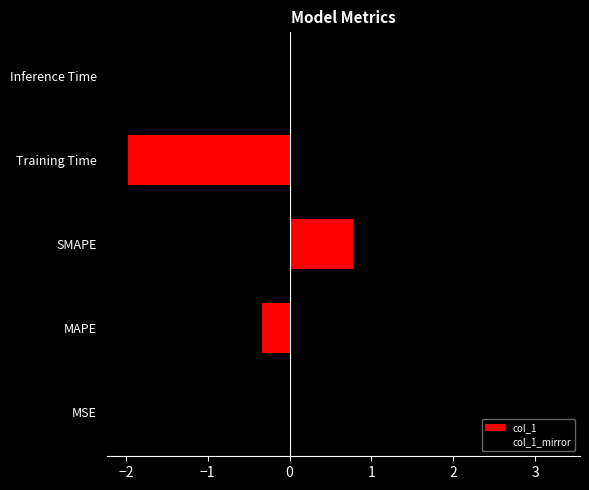

Rank the series by their average value, from lowest to highest.

col_1_mirror, col_1